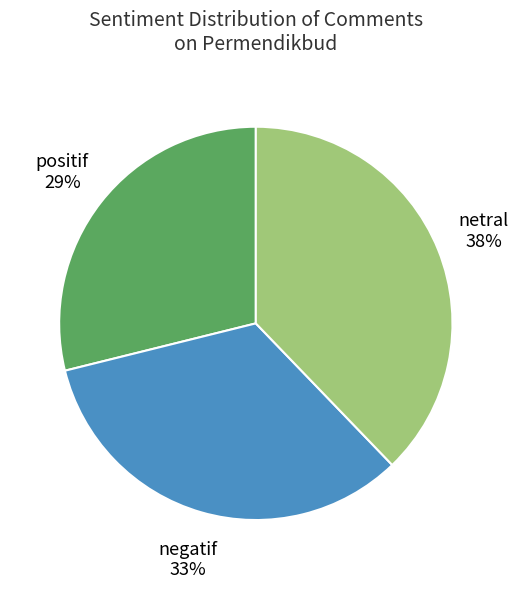

Rank the categories by value from lowest to highest.

positif, negatif, netral